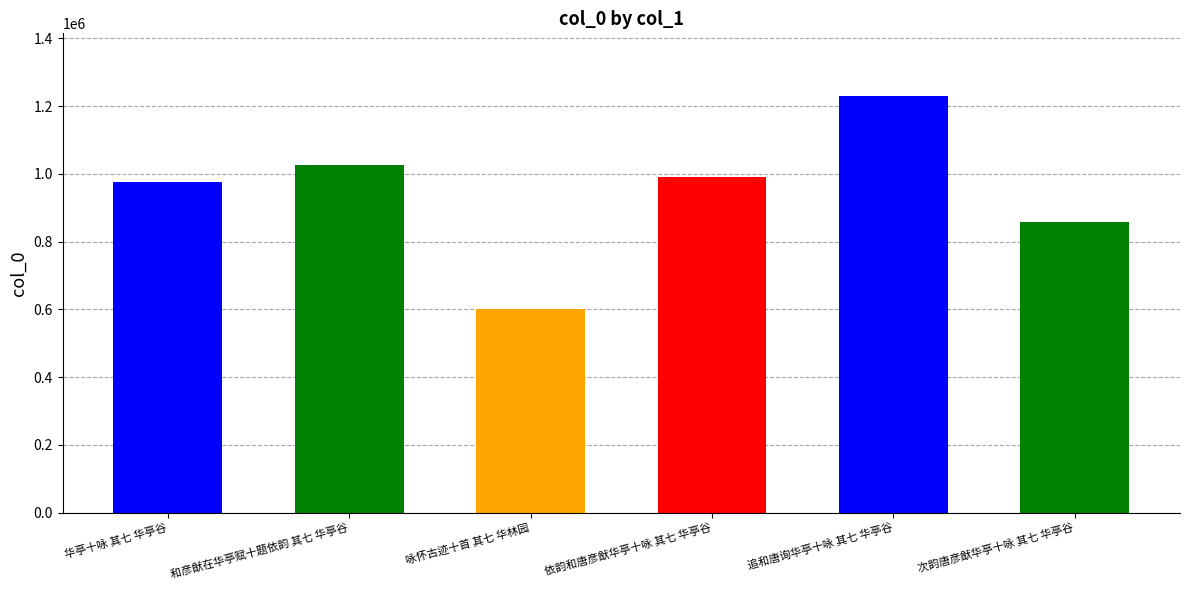

Reading left to right, extract all data points from this chart.

976291	1026733	601768	992342	1230637	859308